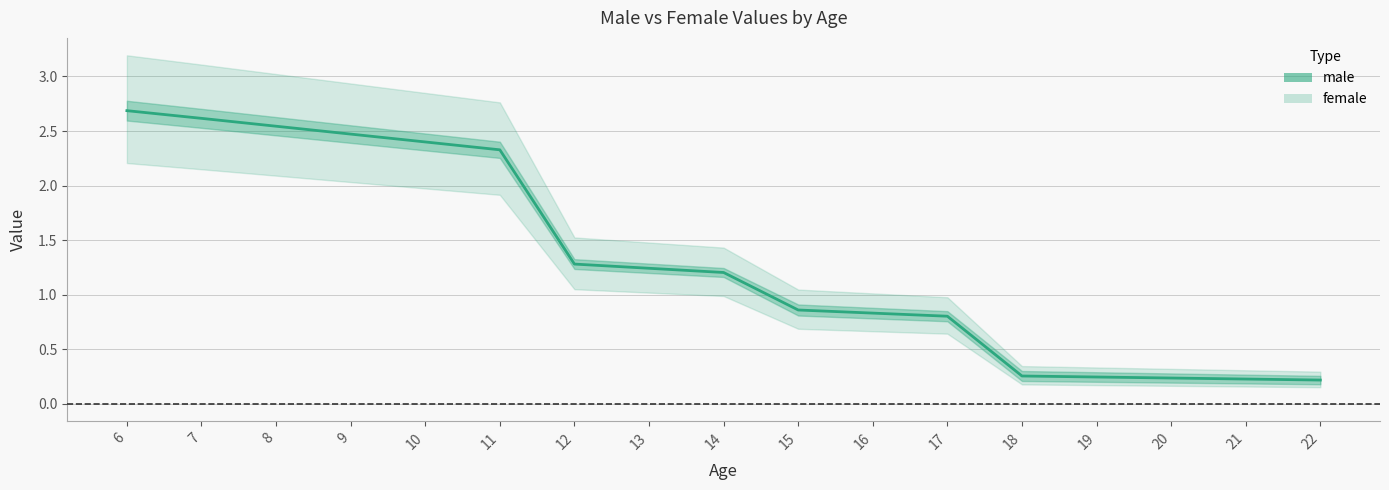

What is the value of the 6th point from the left?

2.3